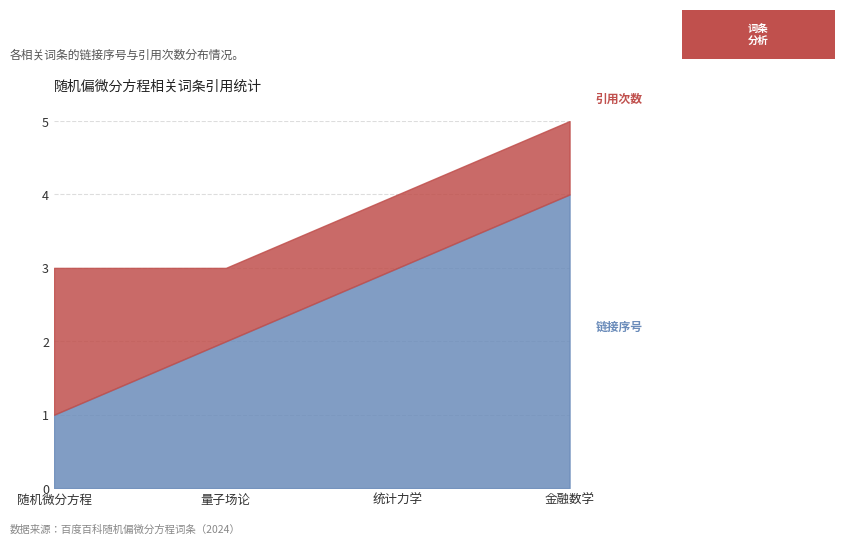

What position from the right is 量子场论?

3